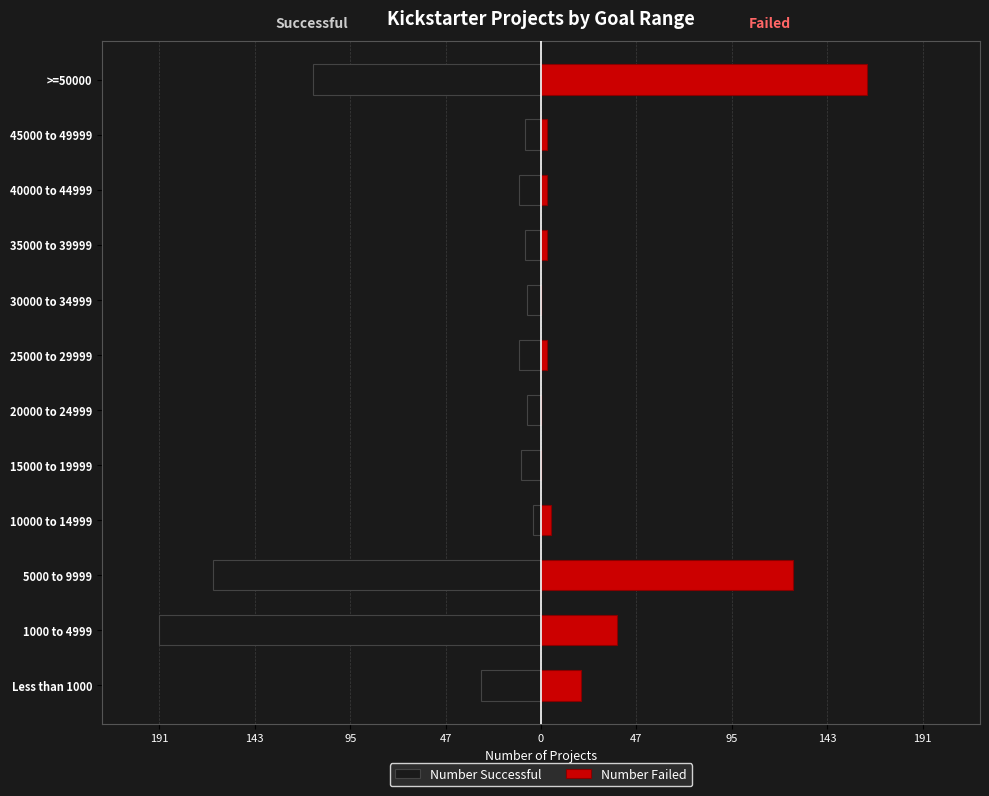

Which series changed the most between Less than 1000 and 45000 to 49999?

Number Successful